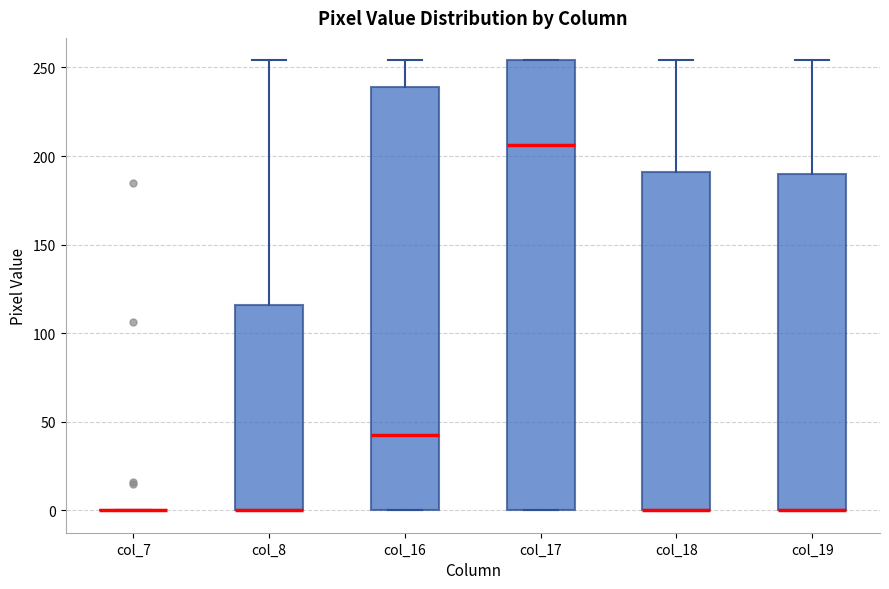

Reading left to right, read every box against the y-axis: the position of its median line, the range the box covers, and the ends of its whiskers. The values are not printed on the chart, so give them approximately, as read against the axis.

col_7: box collapsed to a line at 0, whiskers 0 to 0
col_8: median 0 (drawn on the box's lower edge), box 0 to 115, whiskers 0 to 255
col_16: median 45, box 0 to 240, whiskers 0 to 255
col_17: median 205, box 0 to 255, whiskers 0 to 255
col_18: median 0 (drawn on the box's lower edge), box 0 to 190, whiskers 0 to 255
col_19: median 0 (drawn on the box's lower edge), box 0 to 190, whiskers 0 to 255